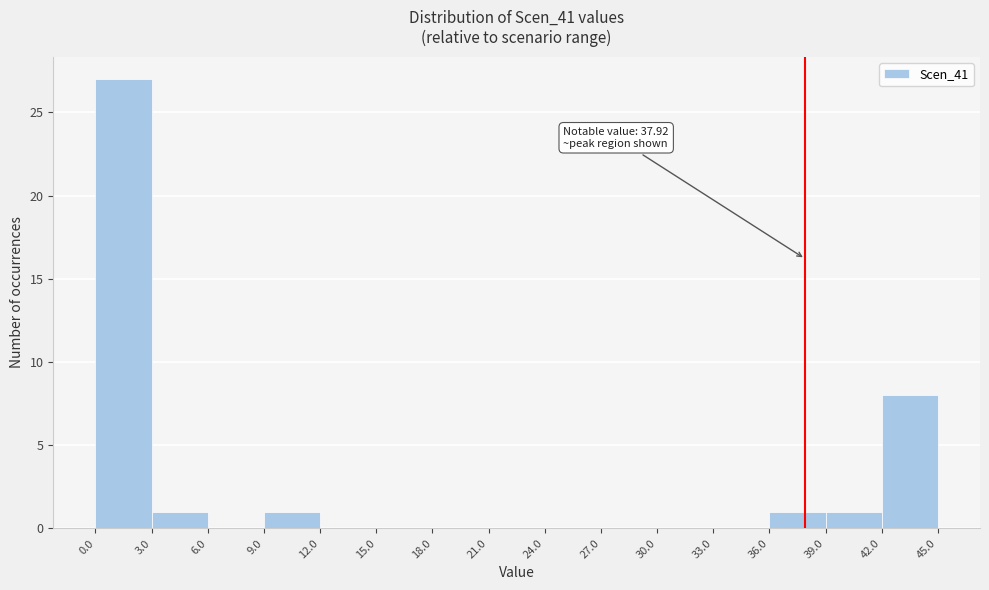

Which range on the x-axis has the tallest bar?

0.0 to 3.0